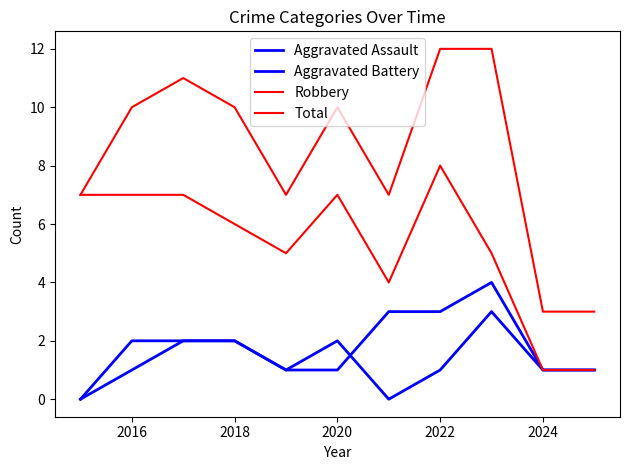

Is this an area chart (filled region under the line)?

No